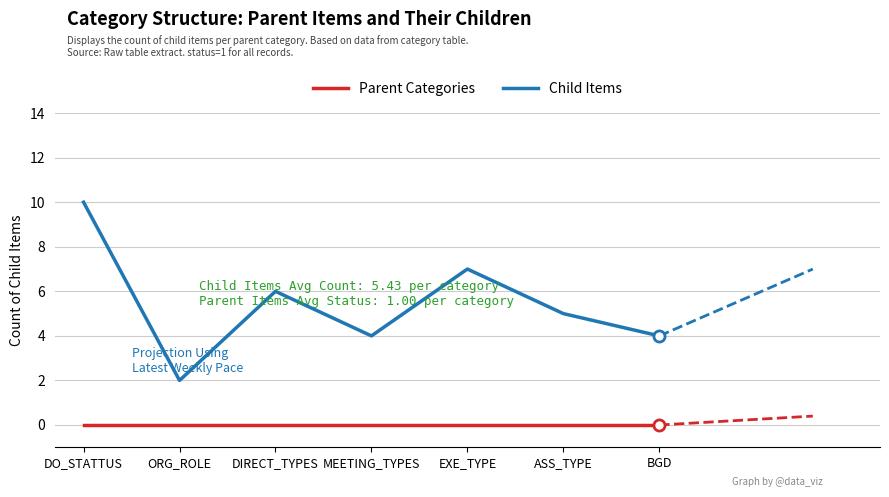

True or false: Parent Categories and Child Items intersect in this chart.

False